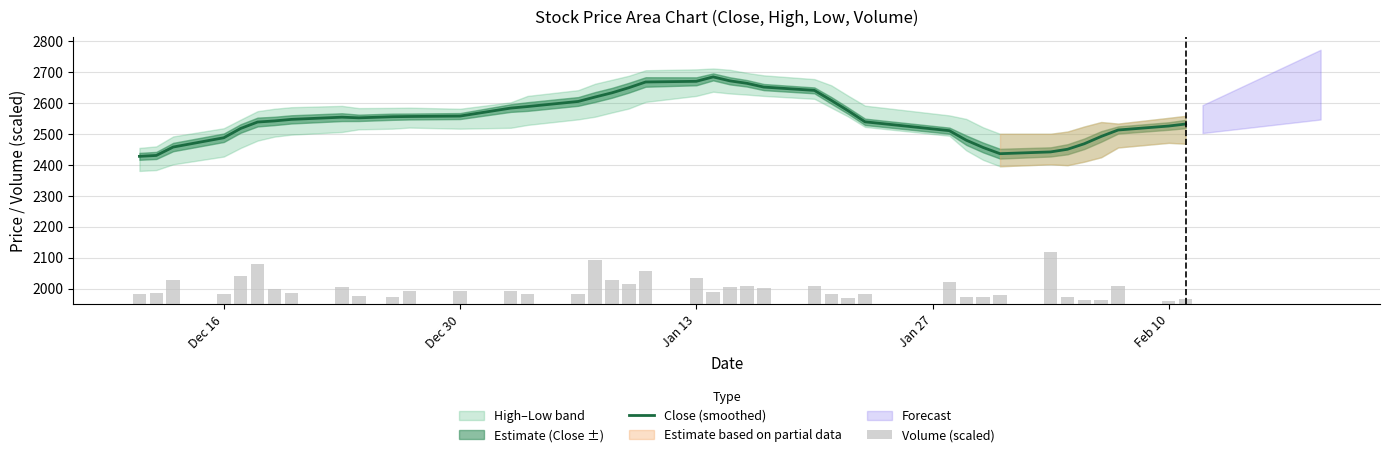

What is the highest value of the Close (smoothed) series?

2684.3